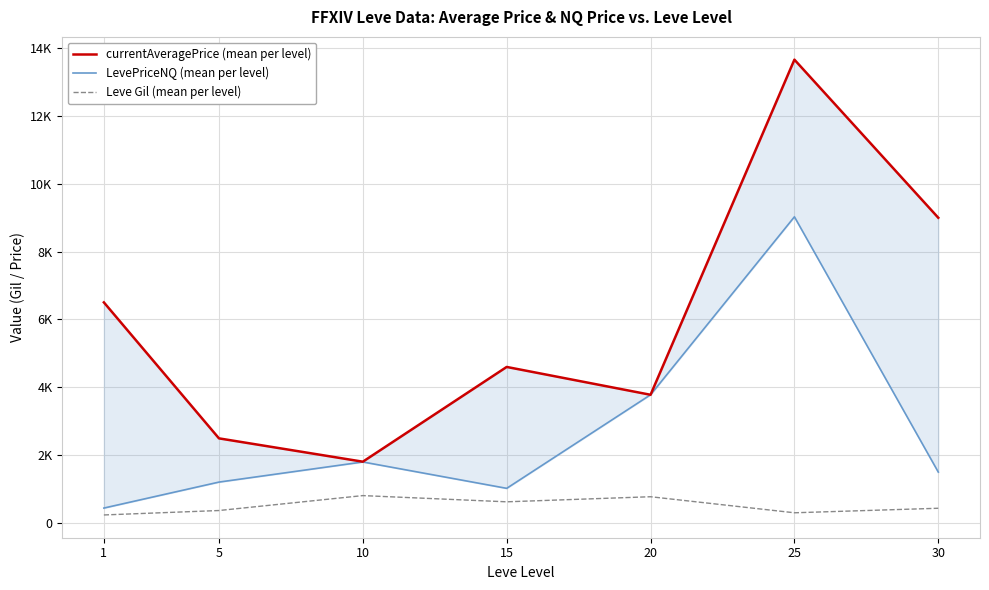

At how many categories does at least one series exceed 5847?

3